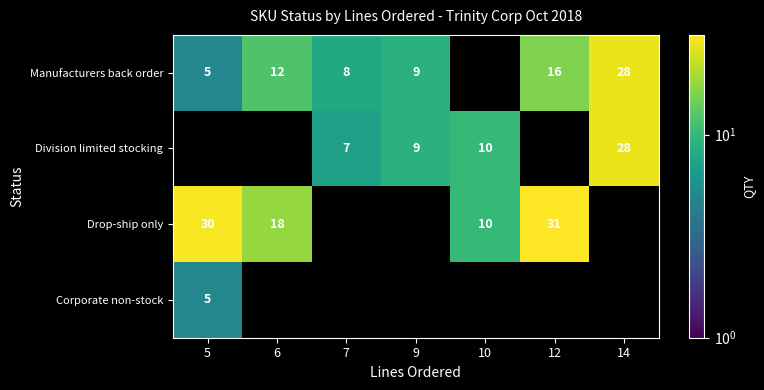

The value of Corporate non-stock at 5 is 8. True or false?

False